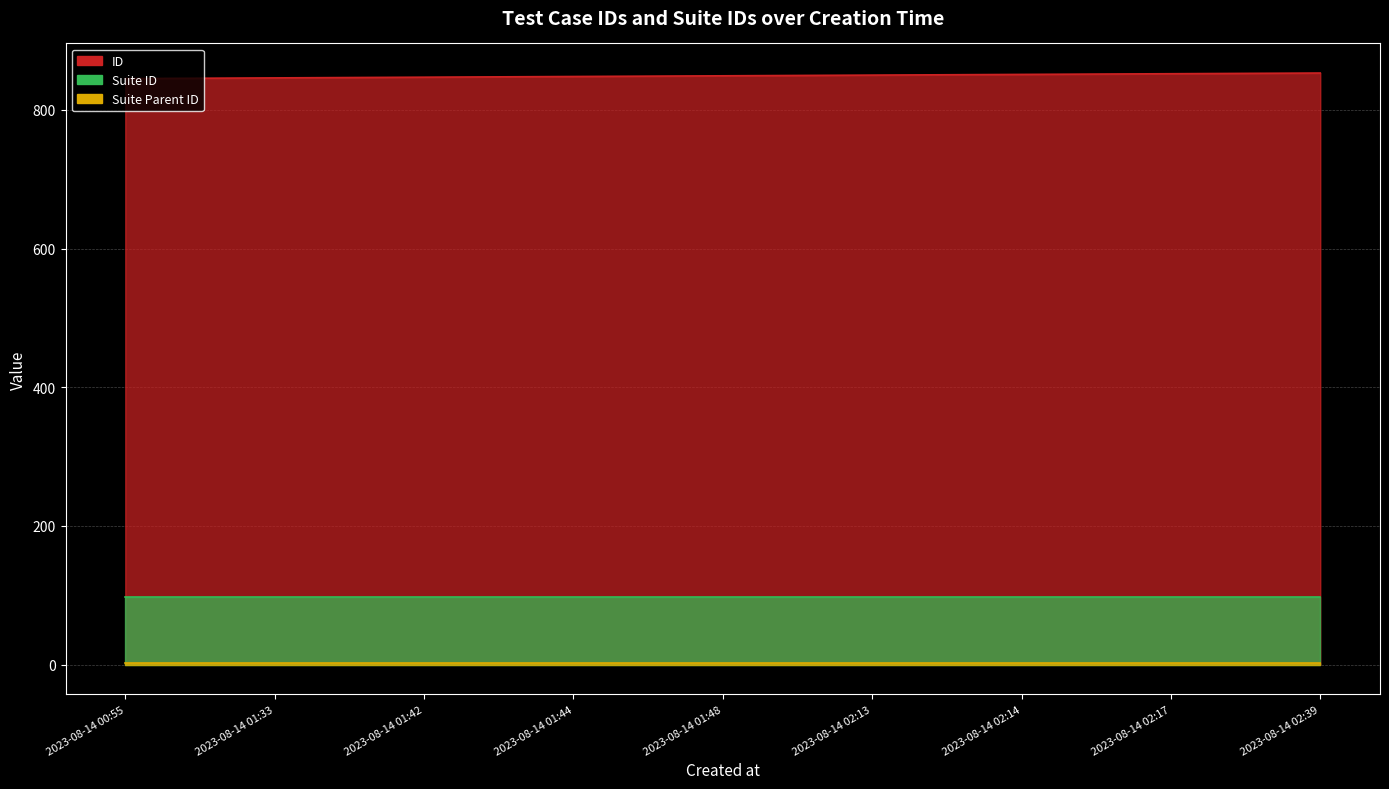

At which label is Suite ID closest to 97?

2023-08-14 00:55